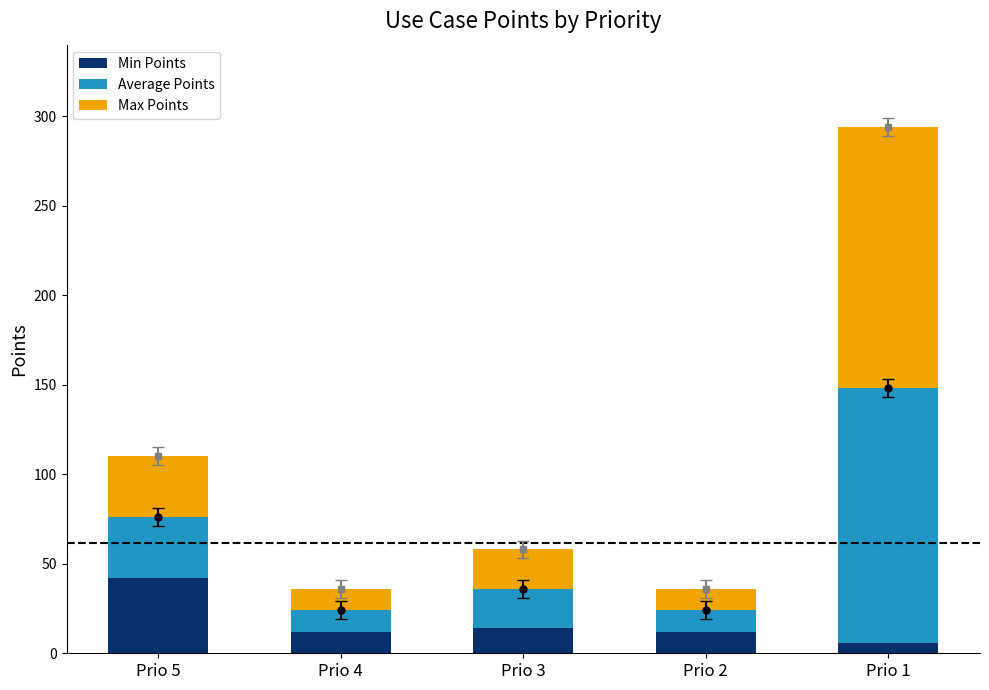

At which category is the sum across all series the highest?

Prio 1